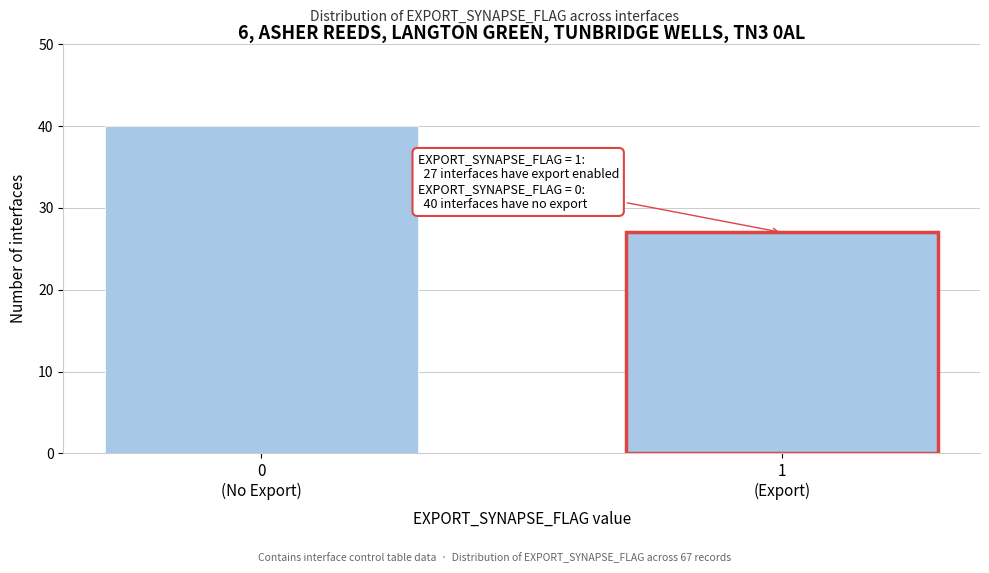

Reading left to right, extract all data points from this chart.

40	27